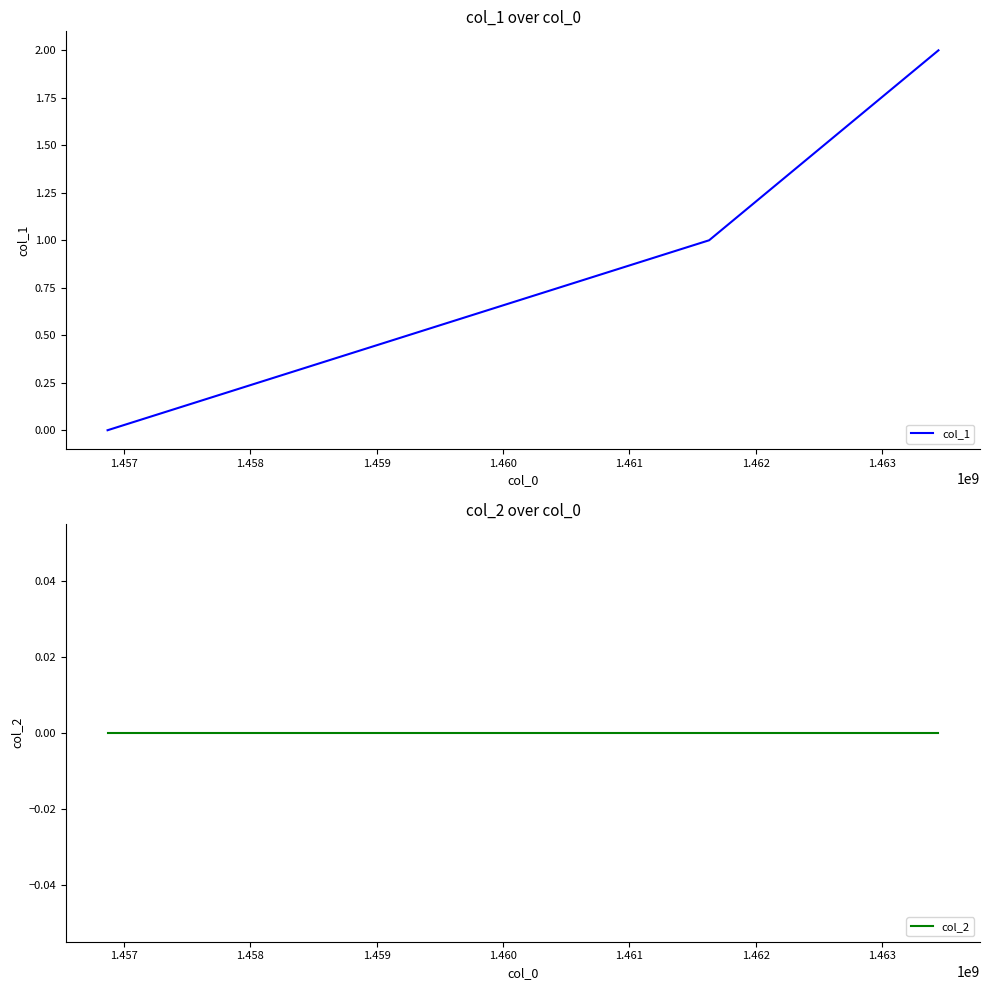

How many values in the col_1 series are below 1?

1